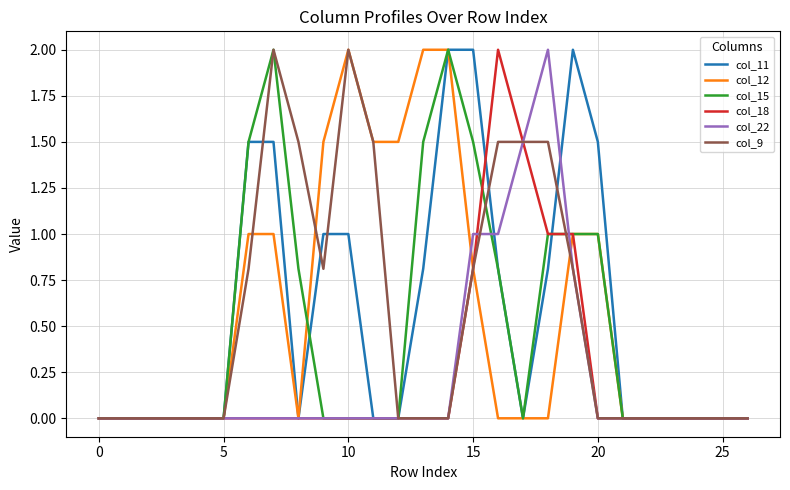

What are all the series names shown in the legend?

col_11, col_12, col_15, col_18, col_22, col_9